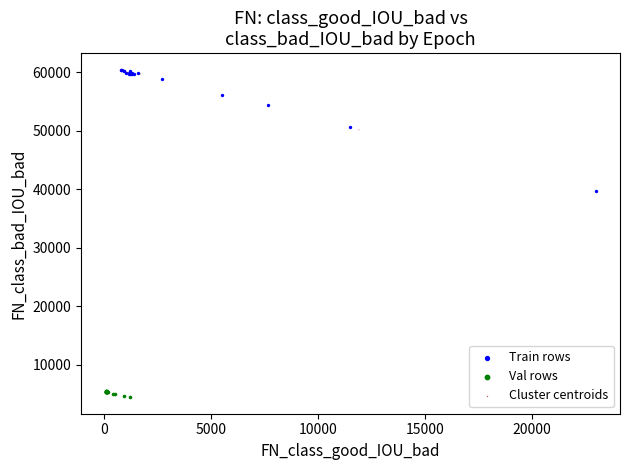

Which series has the largest Y range (max minus min)?

Train rows